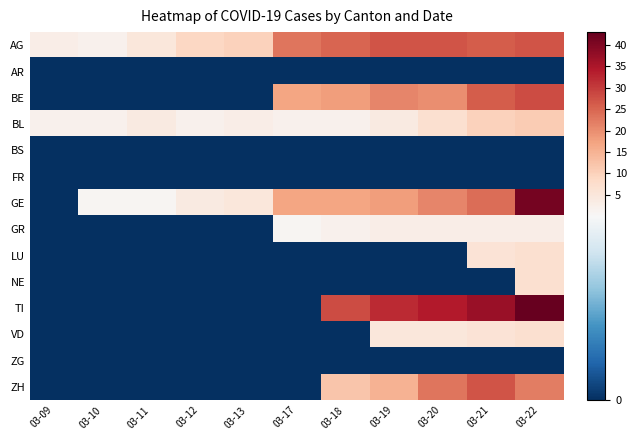

Which label corresponds to the largest value in the chart?

03-22